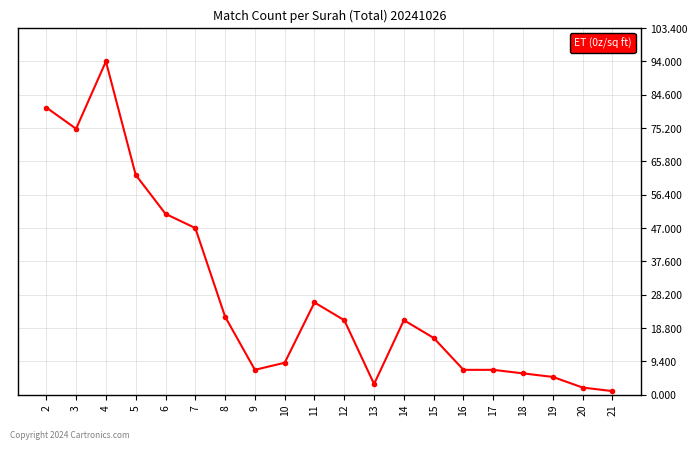

Reading left to right, transcribe all the data shown in this chart.

81	75	94	62	51	47	22	7	9	26	21	3	21	16	7	7	6	5	2	1